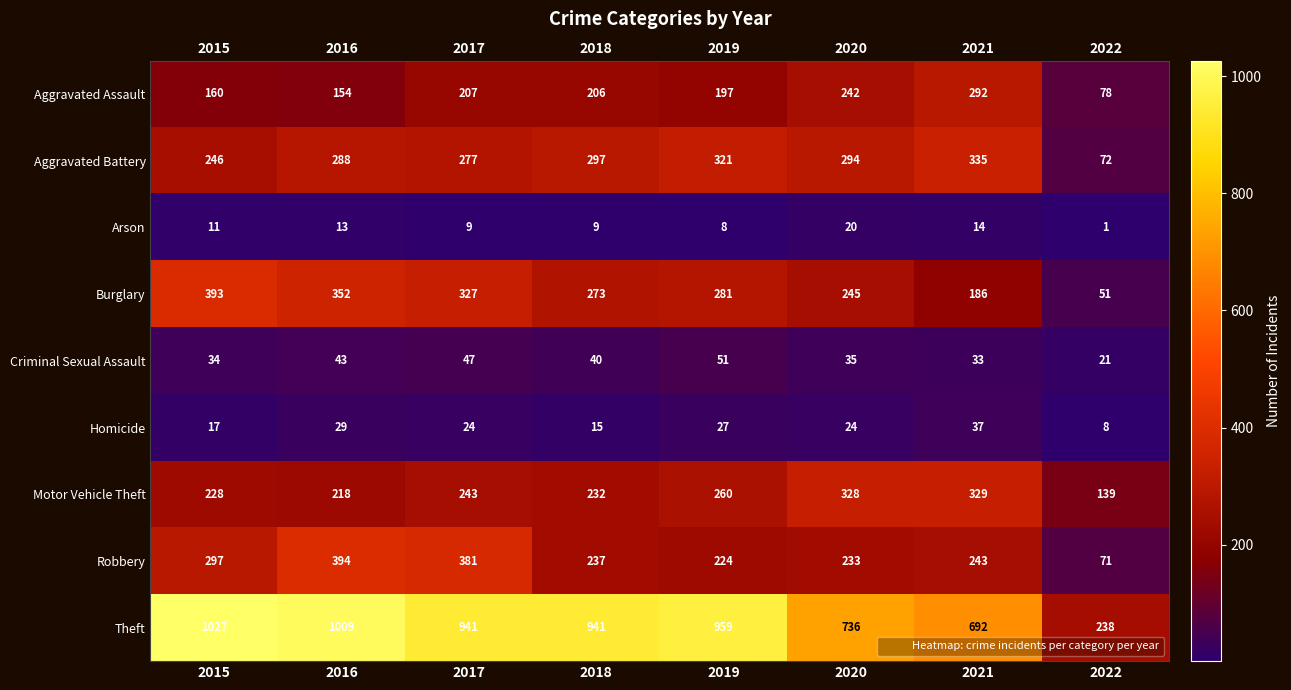

Is it true that Aggravated Assault equals 52 at 2018?

False